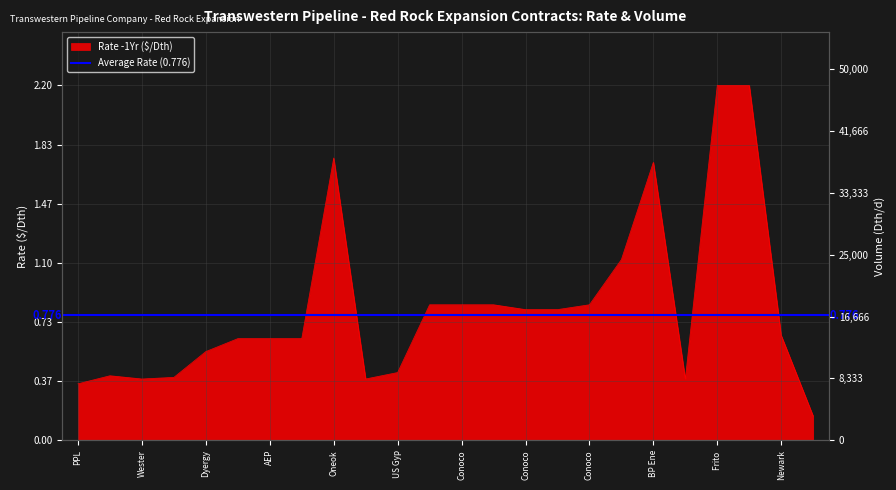

How many interior local valleys (lower than both neighbors) does the data have?

3